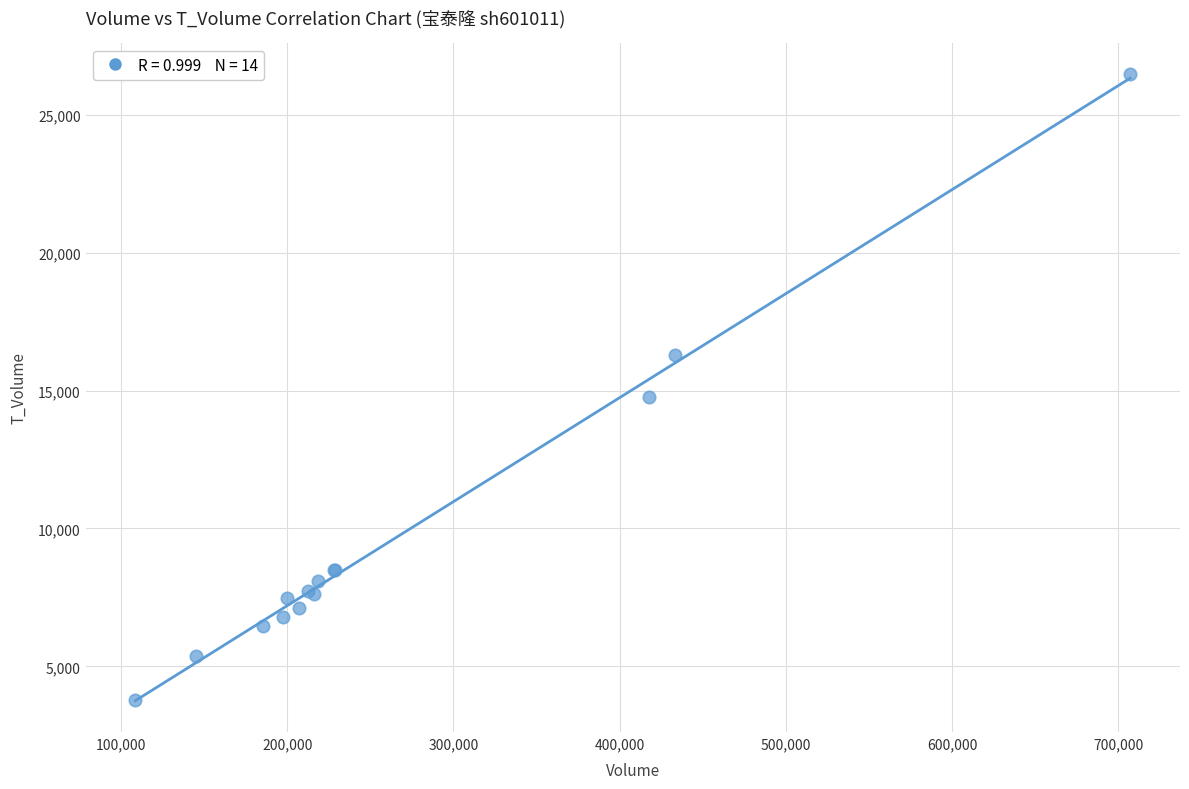

What Y value in the scatter plot is closest to 15120?

14764